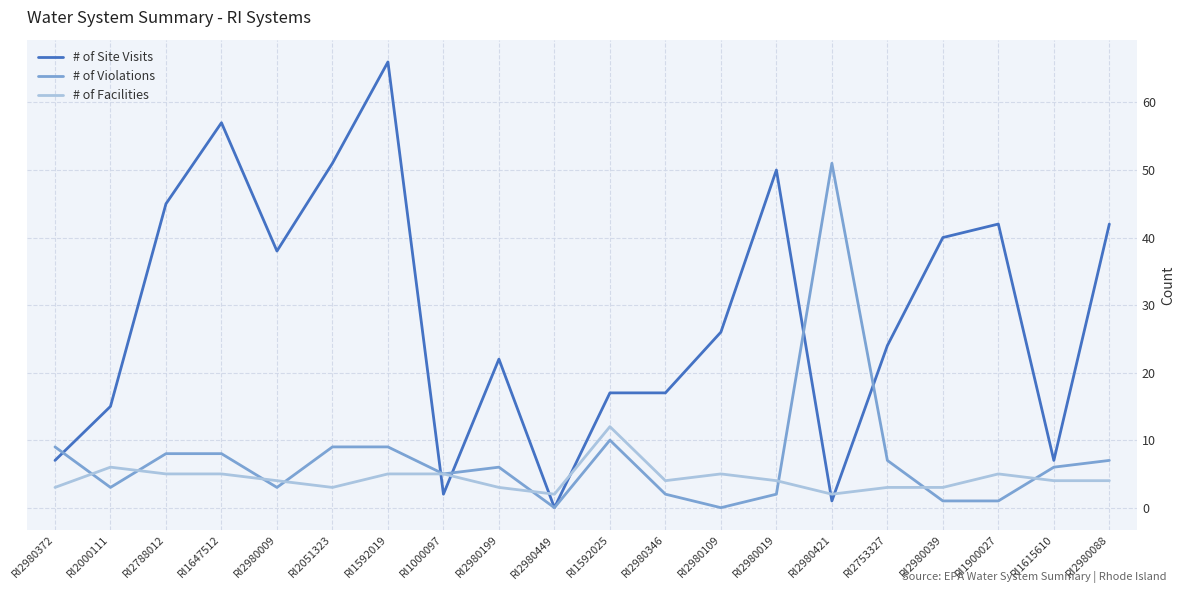

Does the chart display data point markers on the line(s)?

No